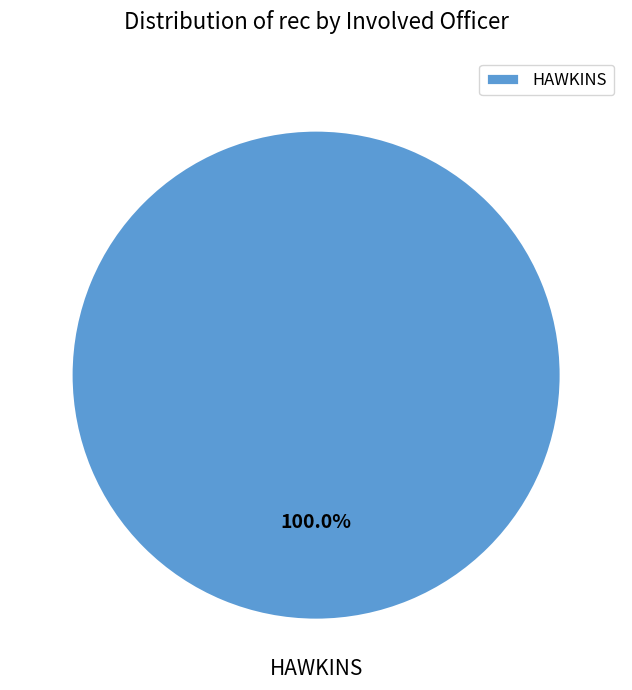

Which slice represents more than half of the pie?

HAWKINS